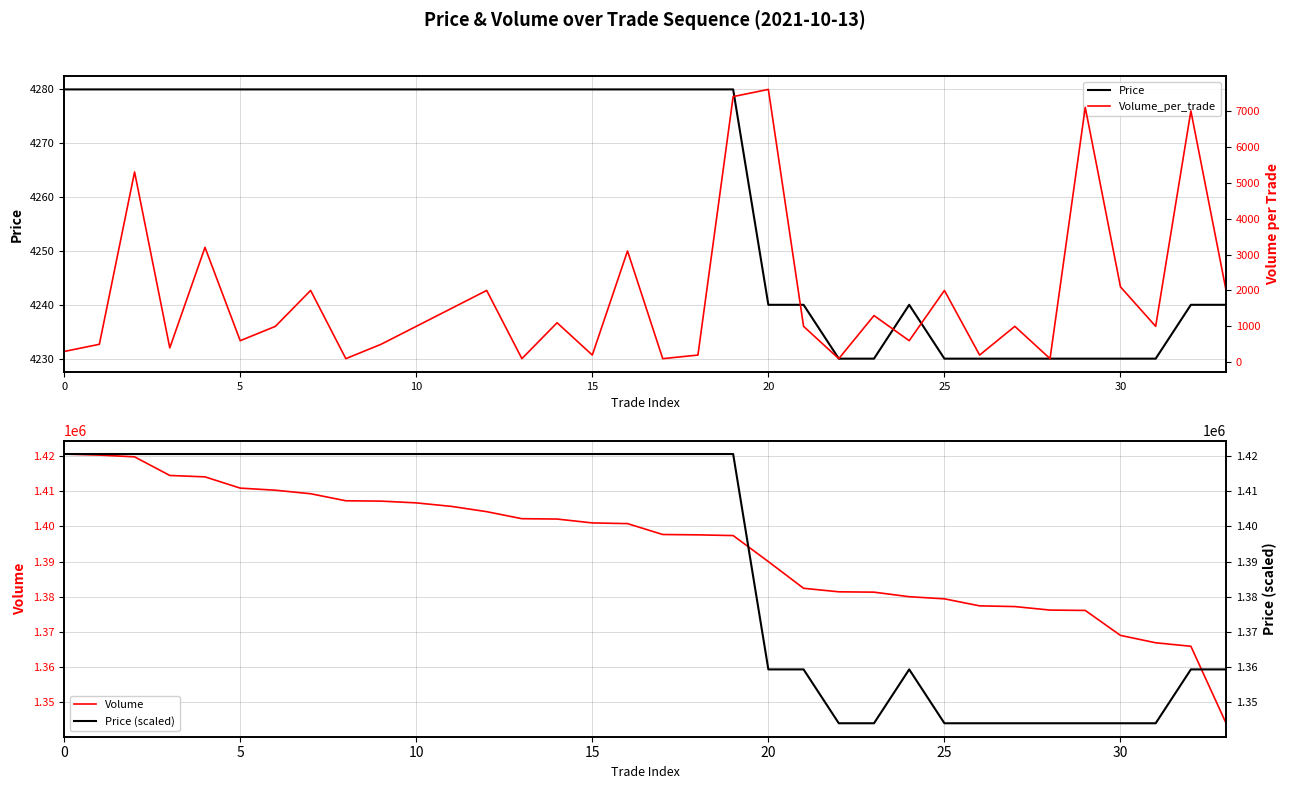

In Price (scaled), how many points are higher than both neighbors (excluding endpoints)?

1